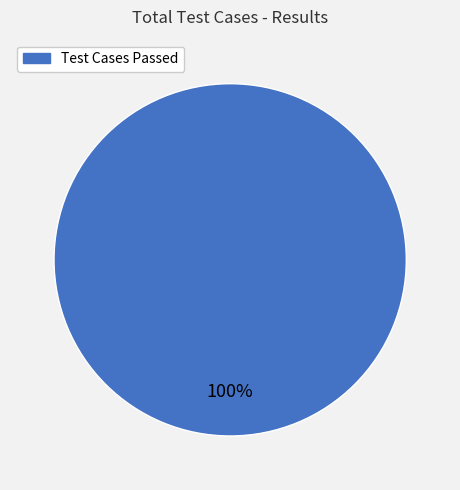

Is there a majority slice in this chart?

Yes